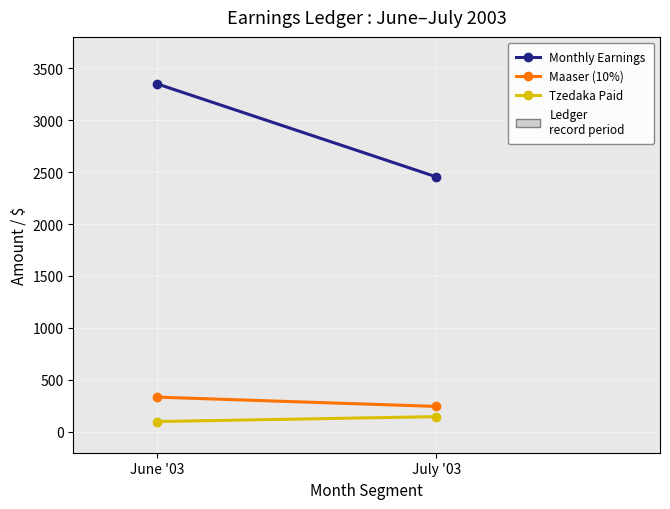

What is the sum of all Maaser (10%) values?

580.1